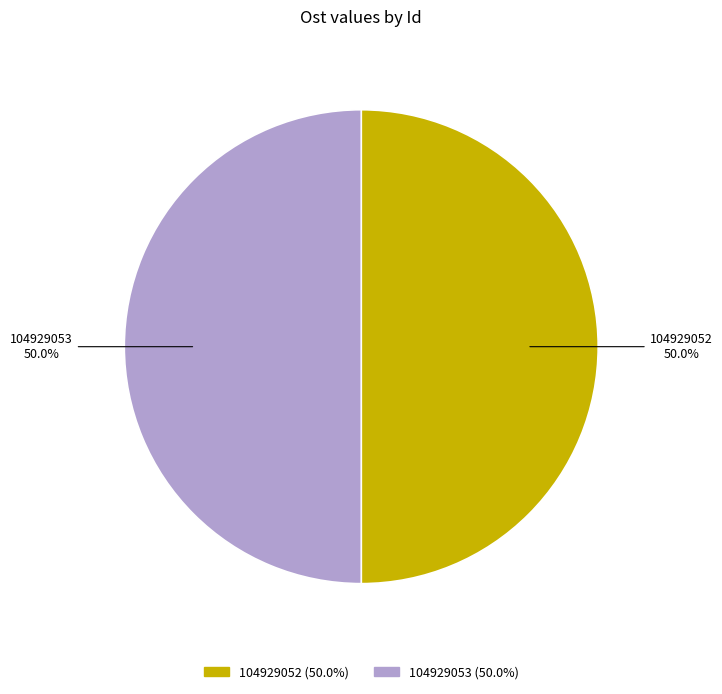

What percentage is the 104929053 slice, to the nearest percent?

50%